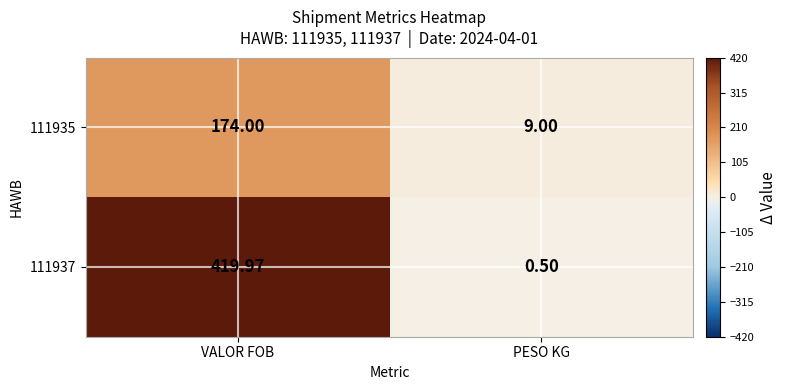

At which category does the chart reach its peak across all series?

VALOR FOB